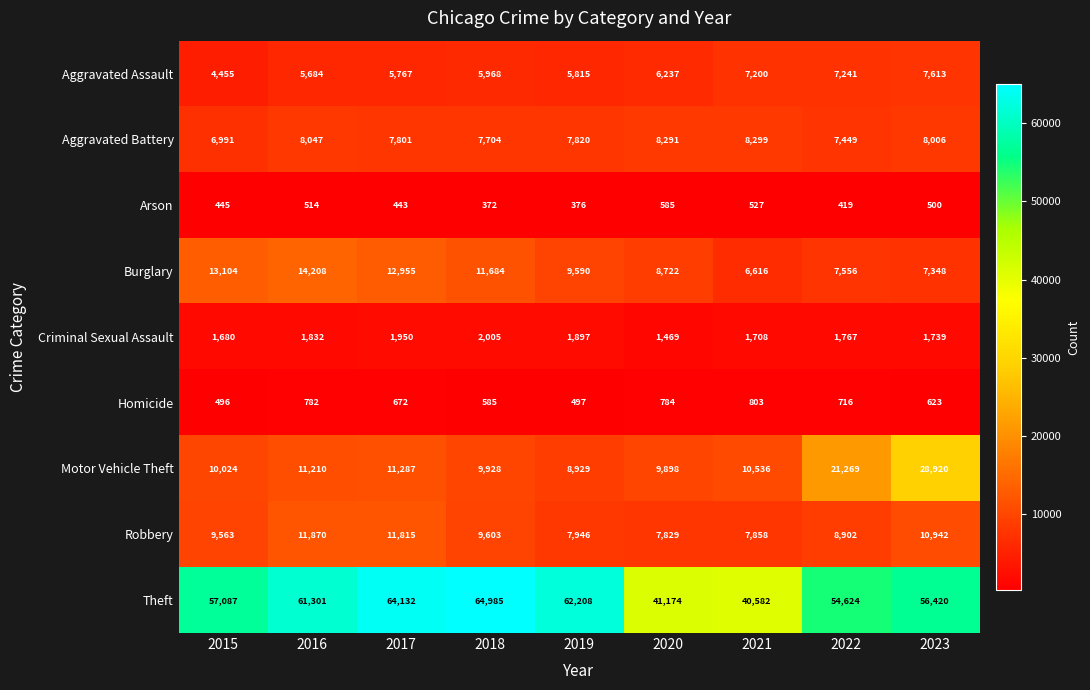

How many distinct data groups are displayed?

9